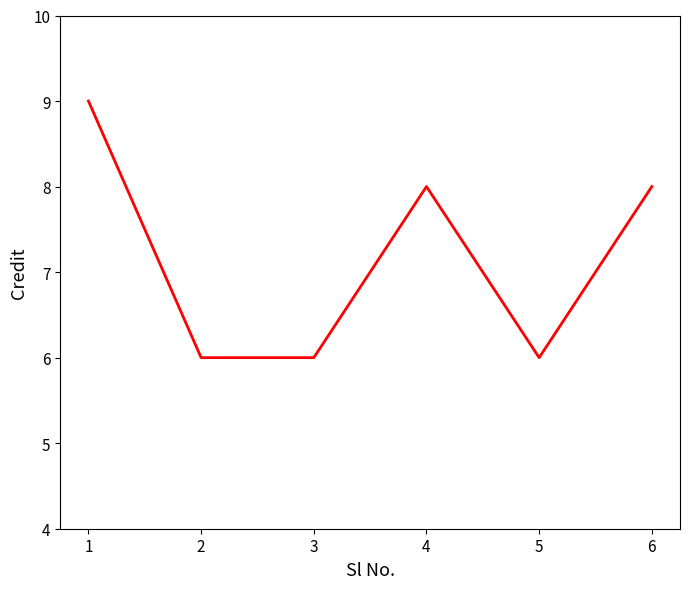

Is it true that the value at 3 is 6?

True